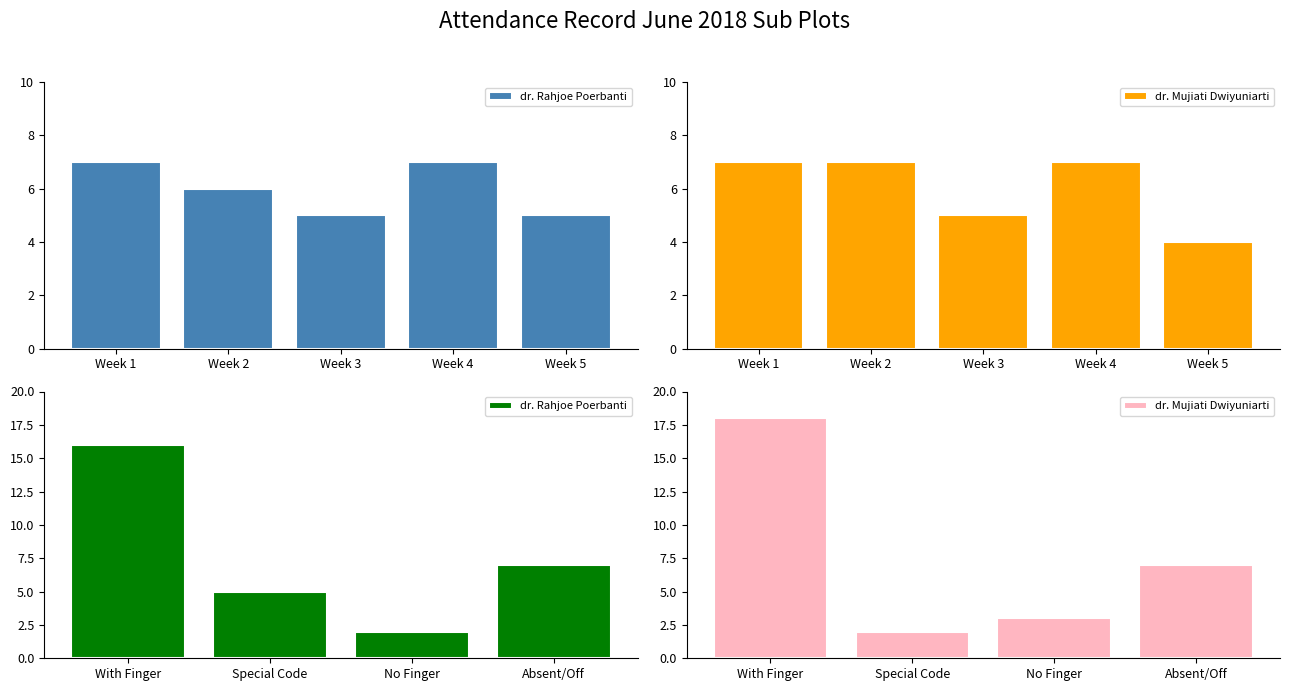

What is the highest value of the dr. Rahjoe Poerbanti series?

16